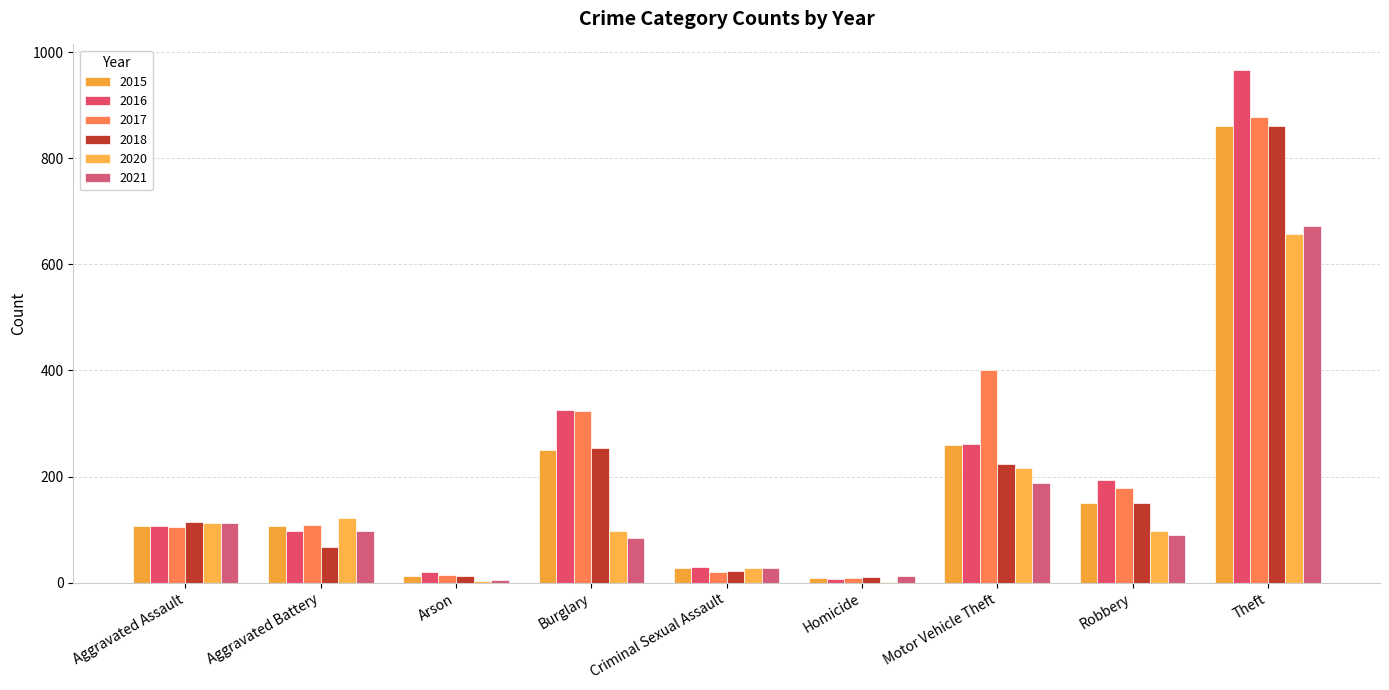

What position from the left is Aggravated Battery?

2